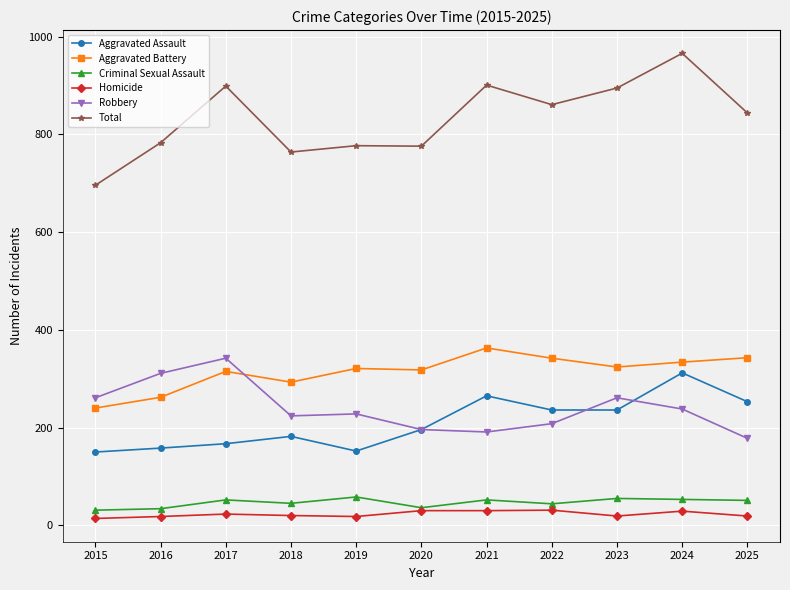

True or false: Criminal Sexual Assault and Aggravated Assault cross at least once.

False